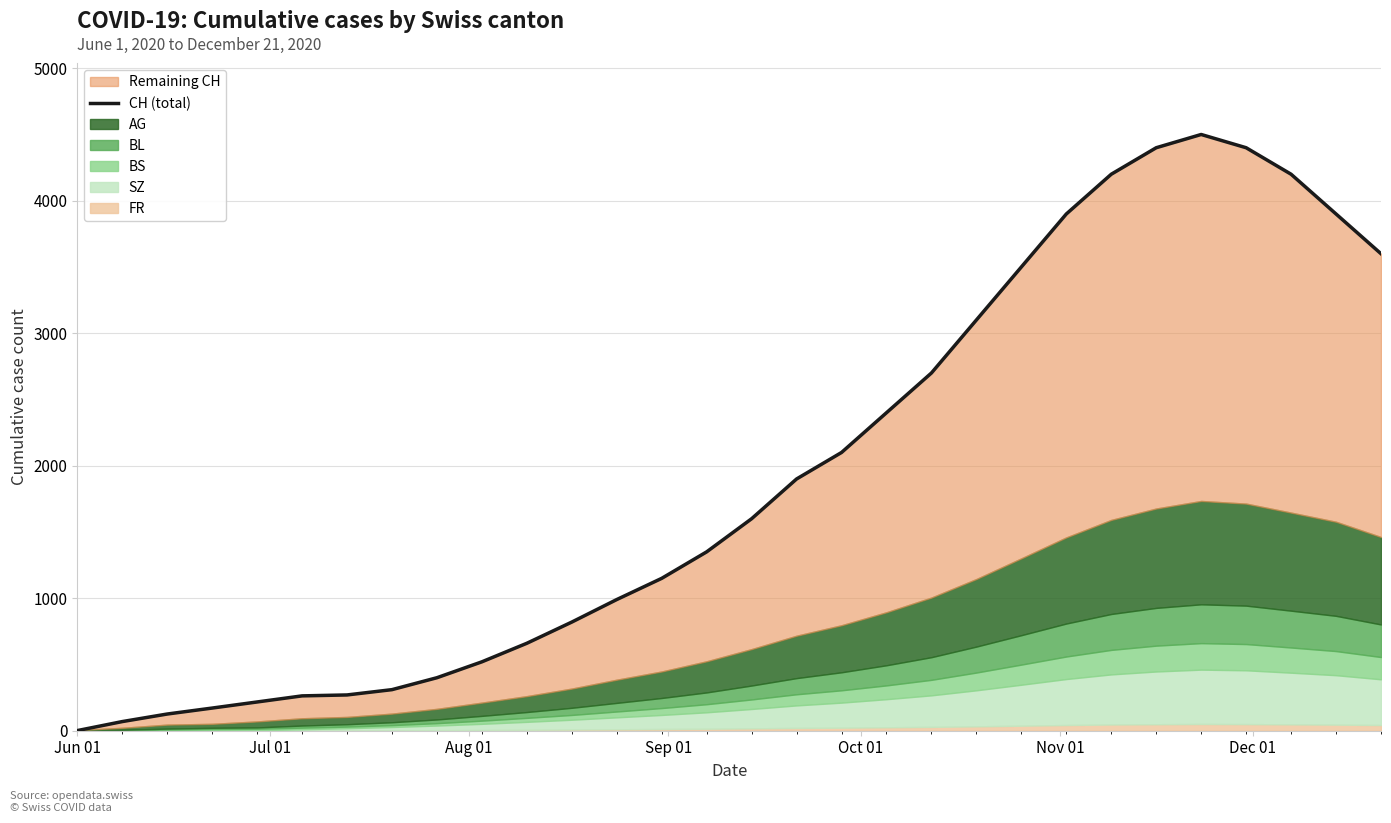

Which label corresponds to the smallest value in the chart?

Jun 01